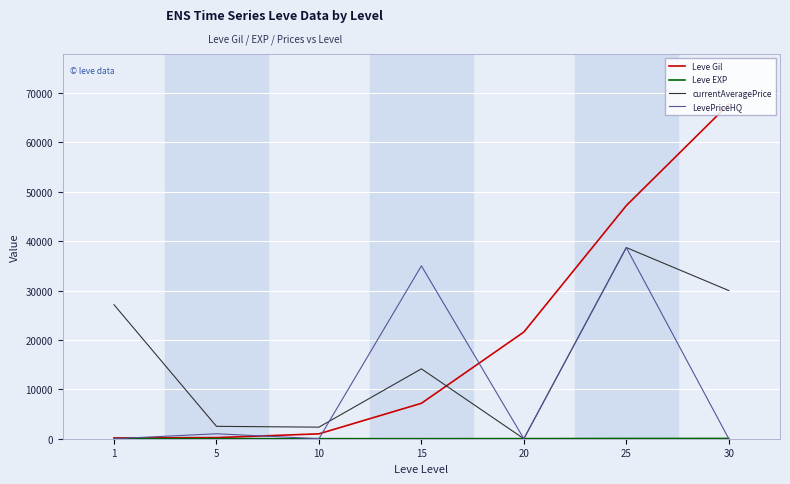

What is the sum of the Leve Gil values at 25 and 15?

54370